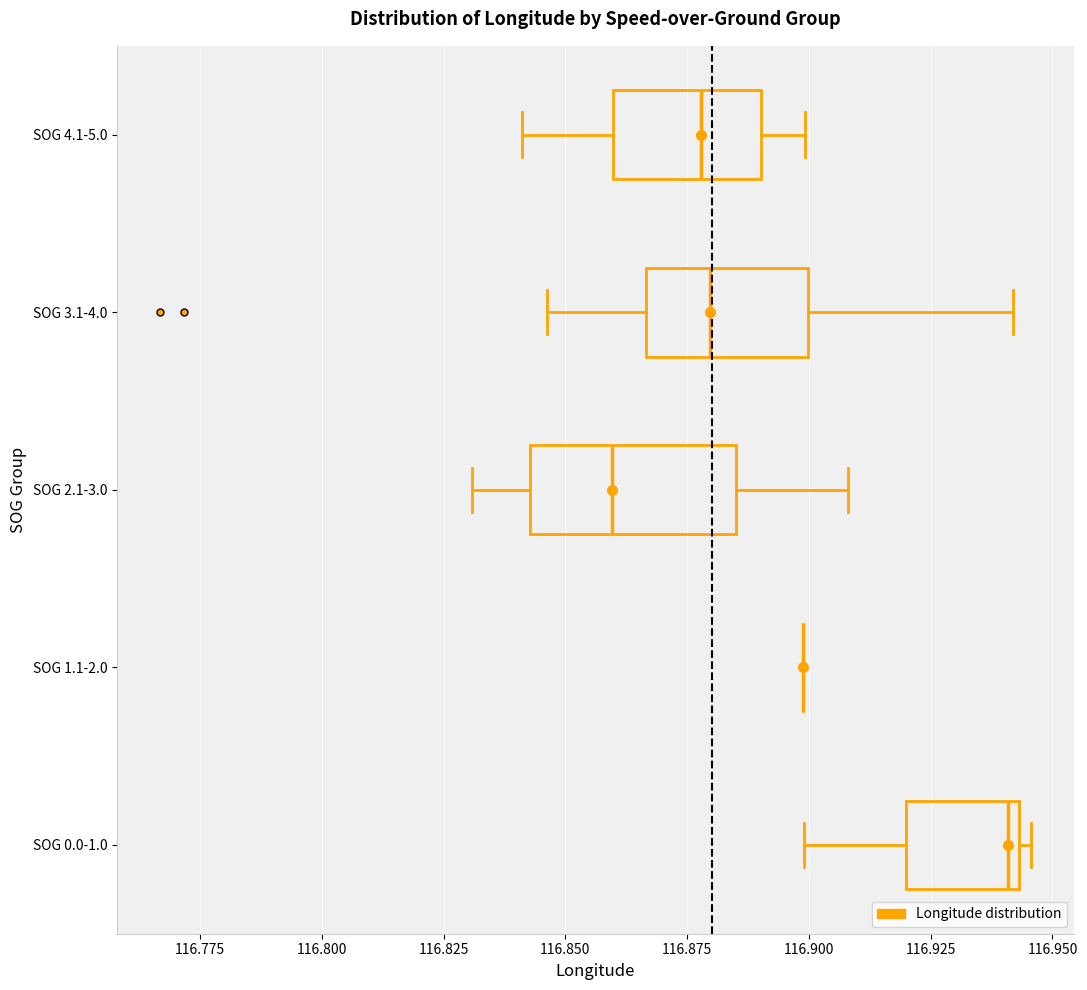

Reading bottom to top, read every box against the x-axis: the position of its median line, the range the box covers, and the ends of its whiskers. The values are not printed on the chart, so give them approximately, as read against the axis.

SOG 0.0-1.0: median 116.940, box 116.920 to 116.945, whiskers 116.900 to 116.945 (just right of the box's right edge)
SOG 1.1-2.0: box collapsed to a line at 116.900, whiskers 116.900 to 116.900
SOG 2.1-3.0: median 116.860, box 116.845 to 116.885, whiskers 116.830 to 116.910
SOG 3.1-4.0: median 116.880, box 116.865 to 116.900, whiskers 116.845 to 116.940
SOG 4.1-5.0: median 116.880, box 116.860 to 116.890, whiskers 116.840 to 116.900